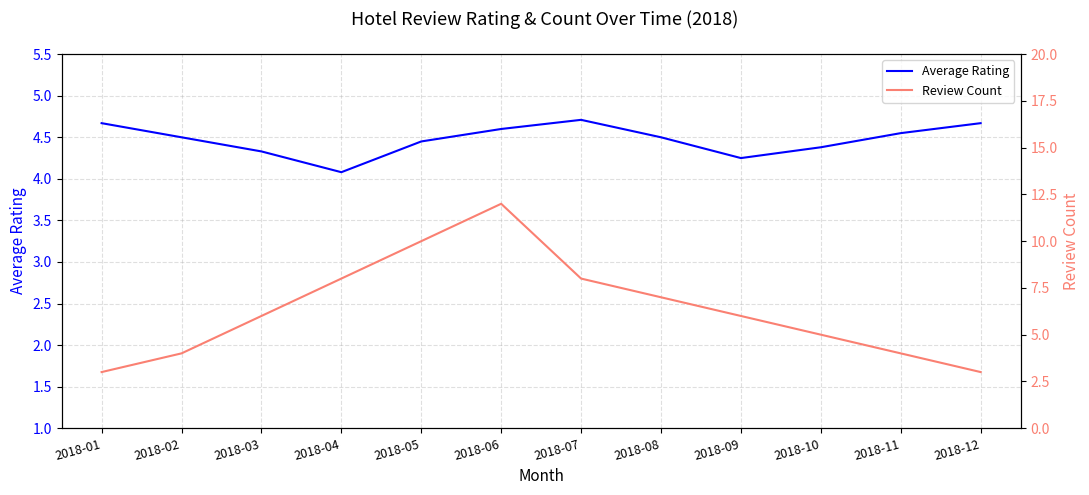

Reading right to left, list all the values displayed in this chart.

Average Rating: 2018-12=4.7	2018-11=4.5	2018-10=4.4	2018-09=4.2	2018-08=4.5	2018-07=4.7	2018-06=4.6	2018-05=4.5	2018-04=4.1	2018-03=4.3	2018-02=4.5	2018-01=4.7
Review Count: 2018-12=3.0	2018-11=4.0	2018-10=5.0	2018-09=6.0	2018-08=7.0	2018-07=8.0	2018-06=12.0	2018-05=10.0	2018-04=8.0	2018-03=6.0	2018-02=4.0	2018-01=3.0